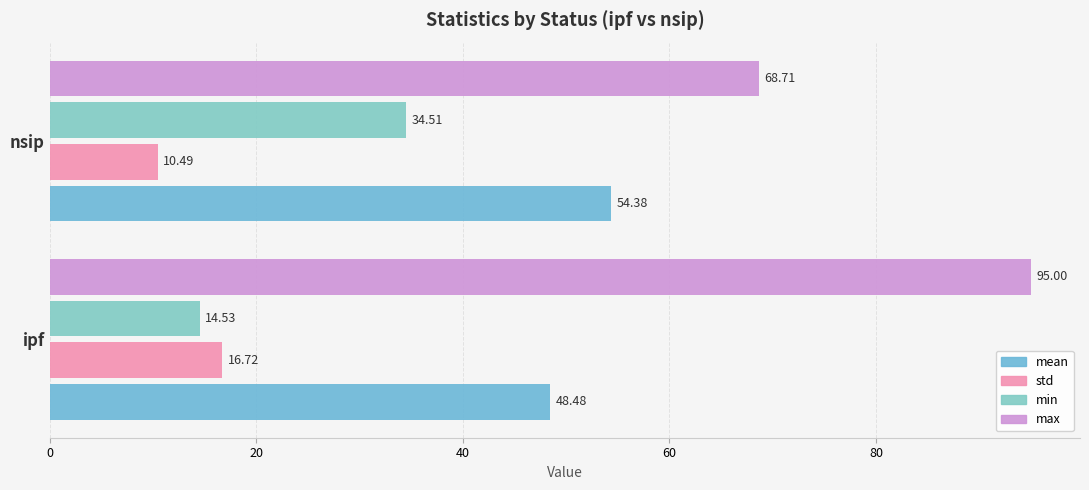

List the series in order of their peak value, highest first.

max, mean, min, std